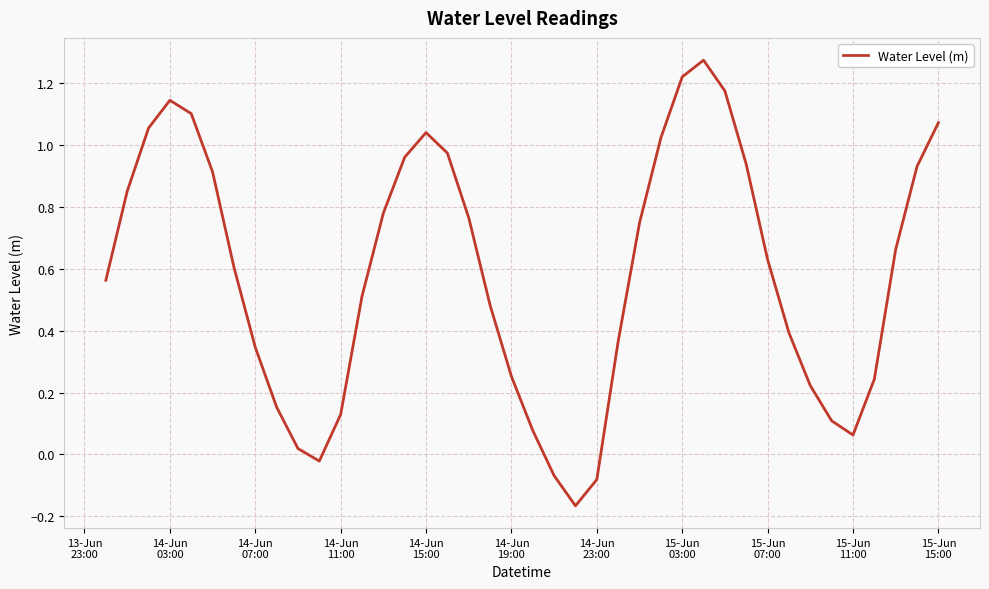

What is the difference between the maximum and minimum values?

1.4